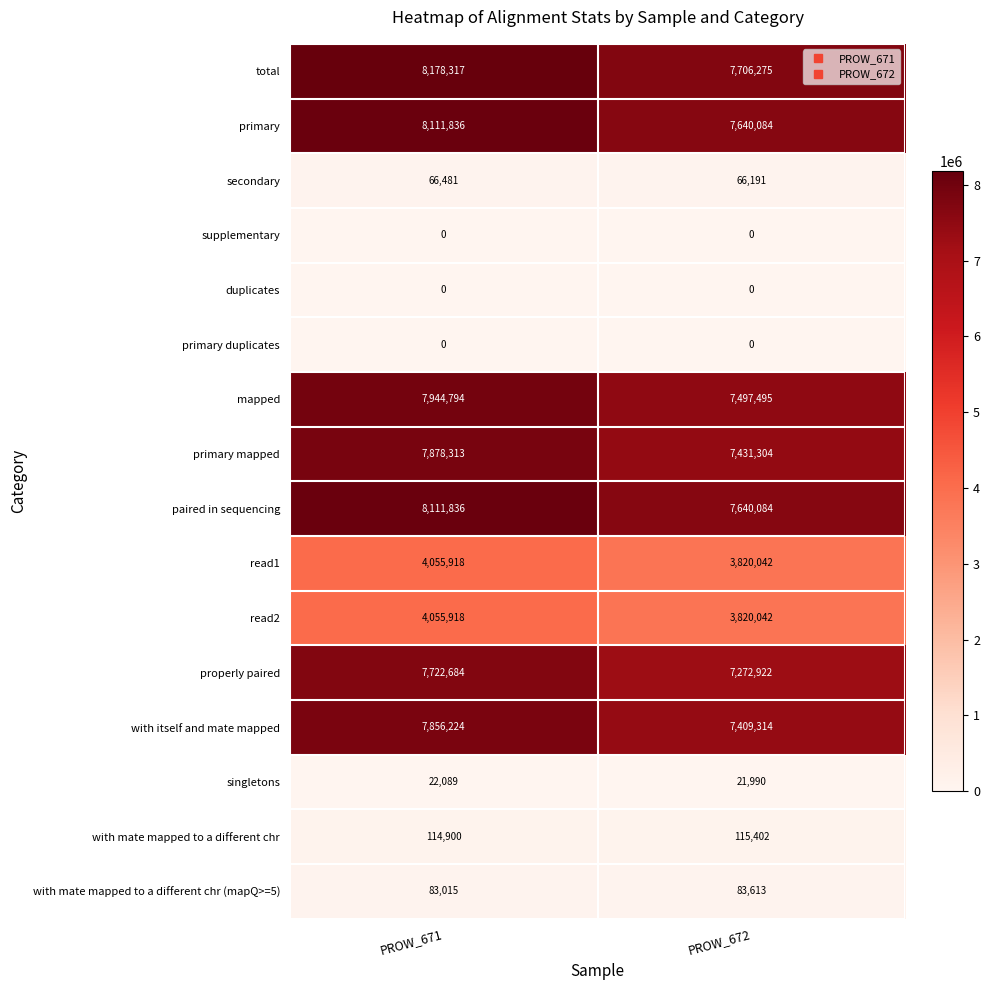

The value of read1 at PROW_672 is 6829995. True or false?

False